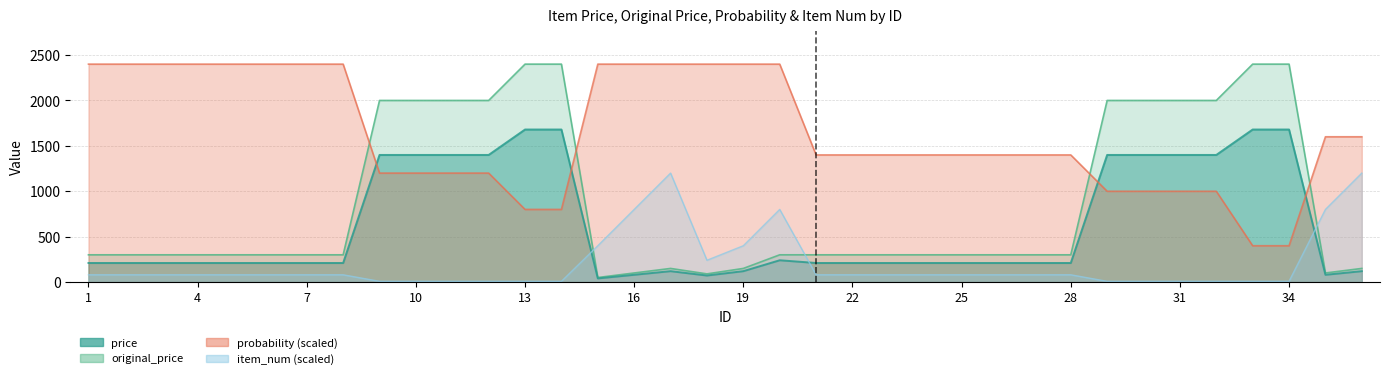

Reading left to right, what are all the values shown in this chart?

price: 1=210	2=210	3=210	4=210	5=210	6=210	7=210	8=210	9=1400	10=1400	11=1400	12=1400	13=1680	14=1680	15=40	16=80	17=120	18=72	19=120	20=240	21=210	22=210	23=210	24=210	25=210	26=210	27=210	28=210	29=1400	30=1400	31=1400	32=1400	33=1680	34=1680	35=80	36=120
original_price: 1=300	2=300	3=300	4=300	5=300	6=300	7=300	8=300	9=2000	10=2000	11=2000	12=2000	13=2400	14=2400	15=50	16=100	17=150	18=90	19=150	20=300	21=300	22=300	23=300	24=300	25=300	26=300	27=300	28=300	29=2000	30=2000	31=2000	32=2000	33=2400	34=2400	35=100	36=150
probability: 1=2400	2=2400	3=2400	4=2400	5=2400	6=2400	7=2400	8=2400	9=1200	10=1200	11=1200	12=1200	13=800	14=800	15=2400	16=2400	17=2400	18=2400	19=2400	20=2400	21=1400	22=1400	23=1400	24=1400	25=1400	26=1400	27=1400	28=1400	29=1000	30=1000	31=1000	32=1000	33=400	34=400	35=1600	36=1600
item_num: 1=80	2=80	3=80	4=80	5=80	6=80	7=80	8=80	9=8	10=8	11=8	12=8	13=8	14=8	15=400	16=800	17=1200	18=240	19=400	20=800	21=80	22=80	23=80	24=80	25=80	26=80	27=80	28=80	29=8	30=8	31=8	32=8	33=8	34=8	35=800	36=1200